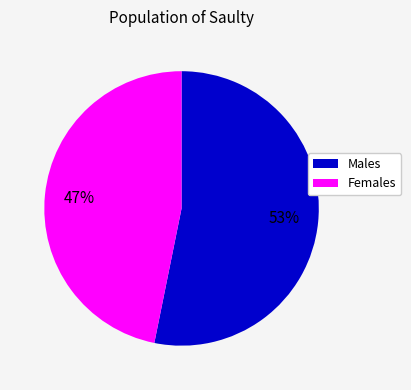

Count the number of slices in the pie.

2